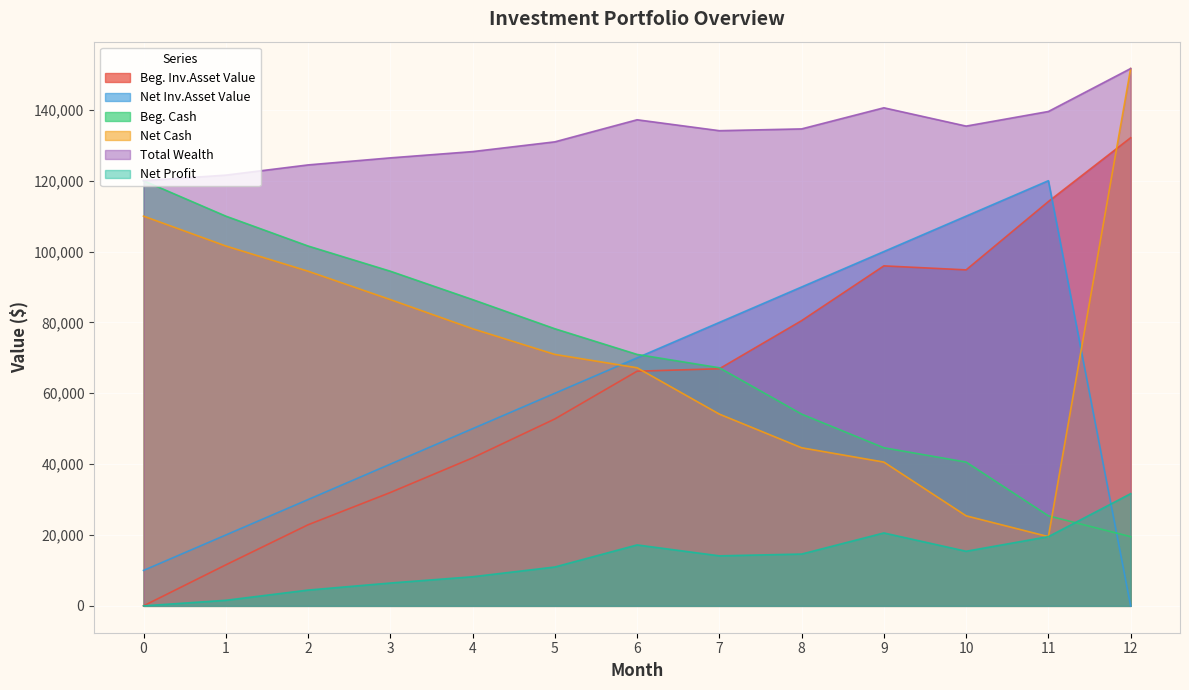

What is the difference between the highest and lowest values at 7?

120000.0